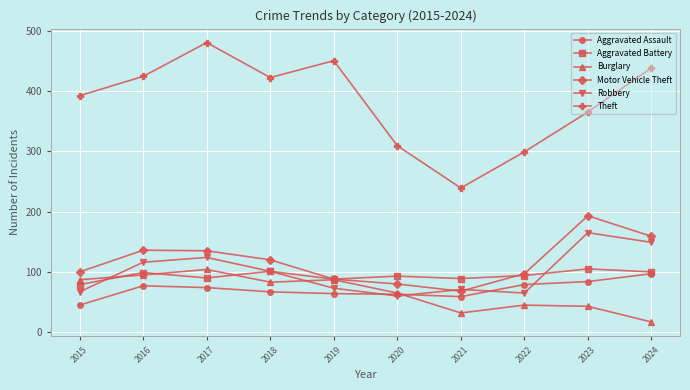

The value of Burglary at 2023 is 24. True or false?

False